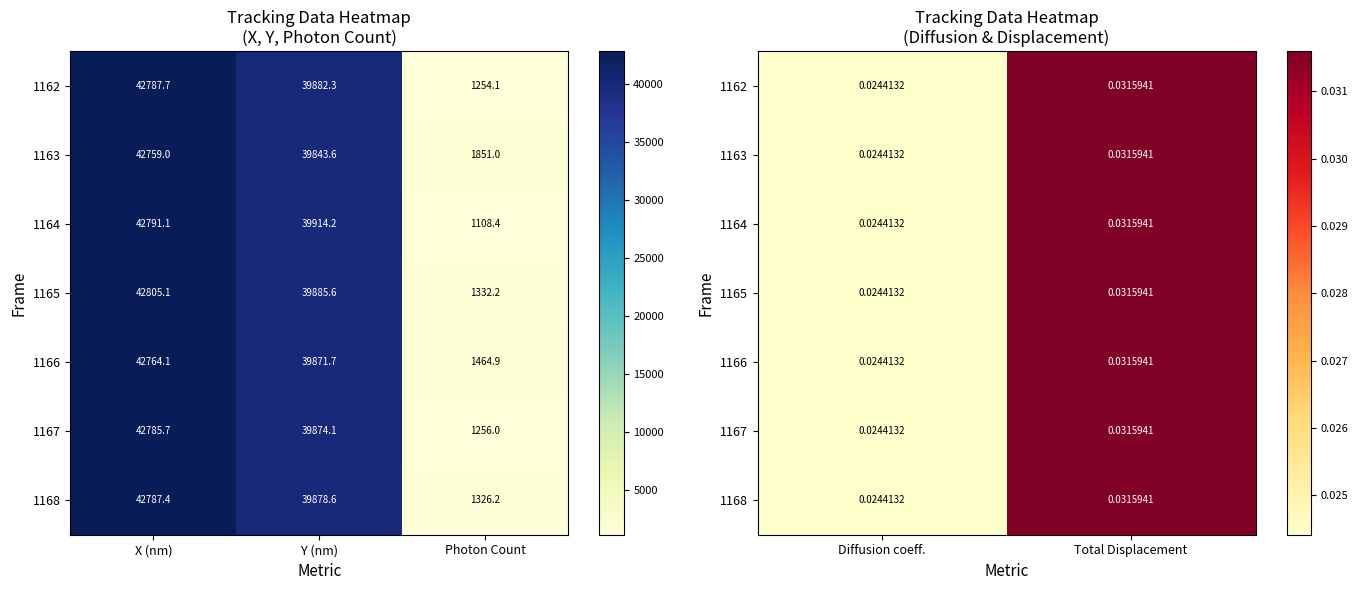

Count the 1166 values in the range 0 to 1.

2